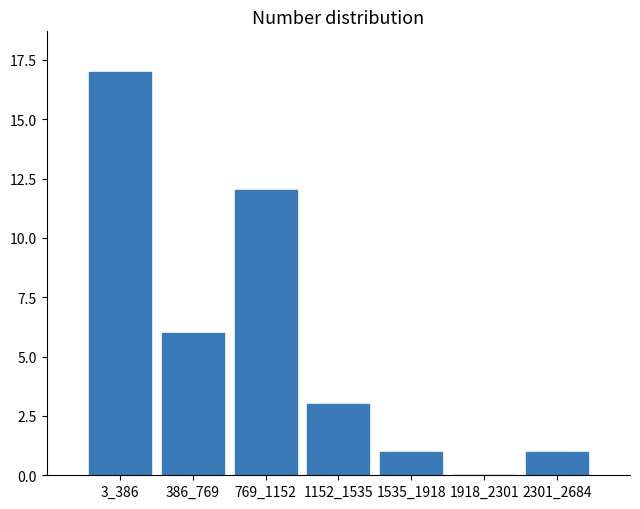

Reading left to right, transcribe all the data shown in this chart.

3_386=17	386_769=6	769_1152=12	1152_1535=3	1535_1918=1	1918_2301=0	2301_2684=1